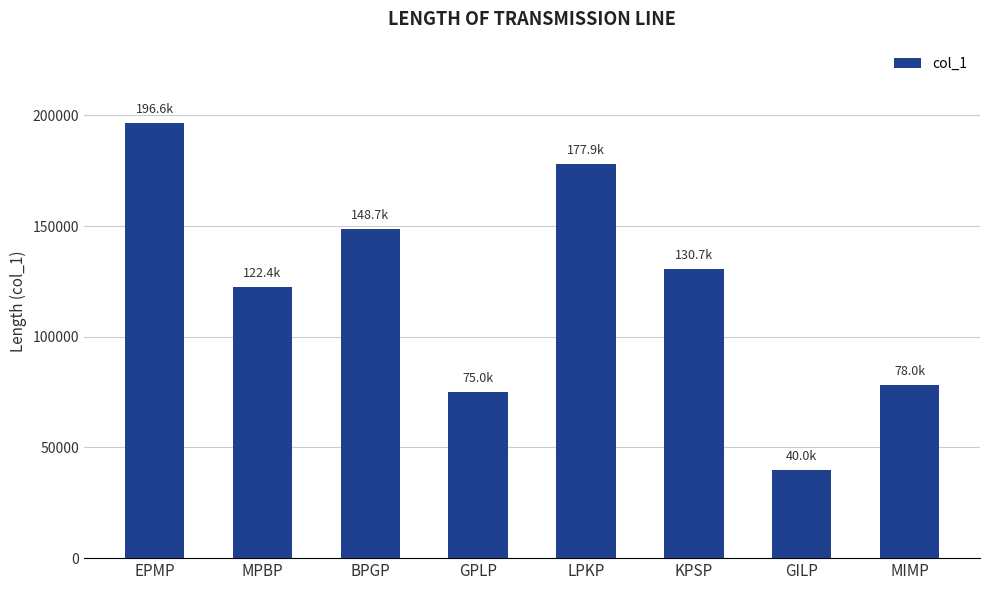

What is the difference between the maximum and minimum values?

156617.2